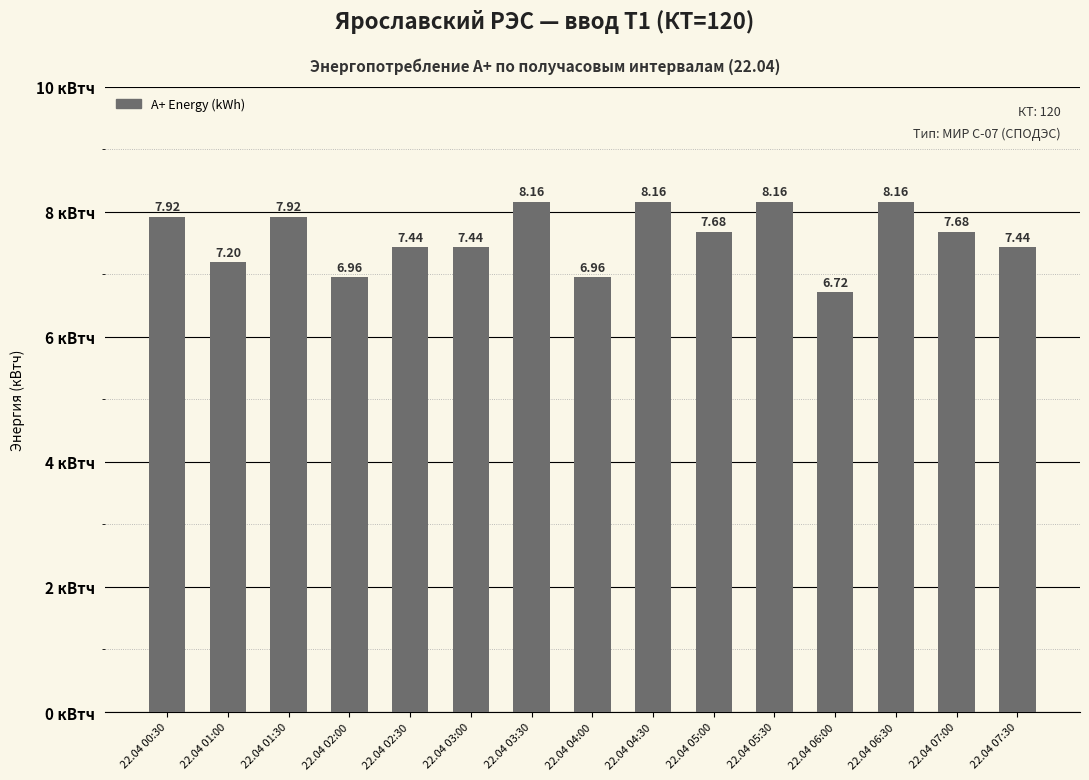

What is the sum of all values?

114.0